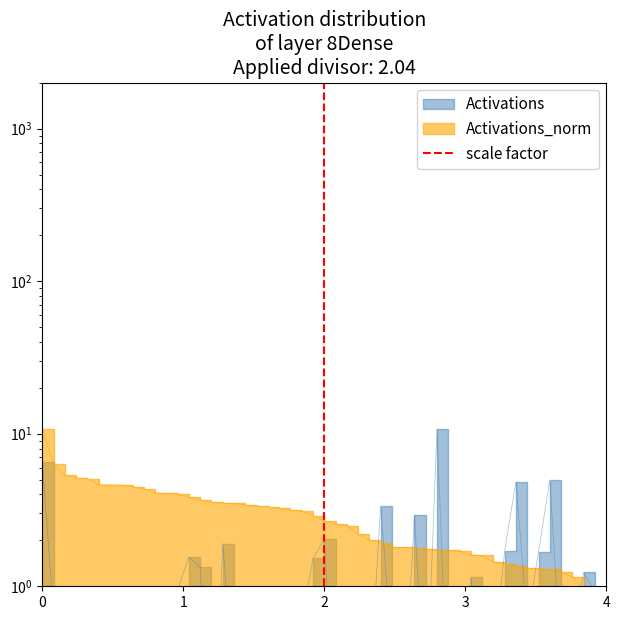

What is the value of the 2nd point from the left?

1